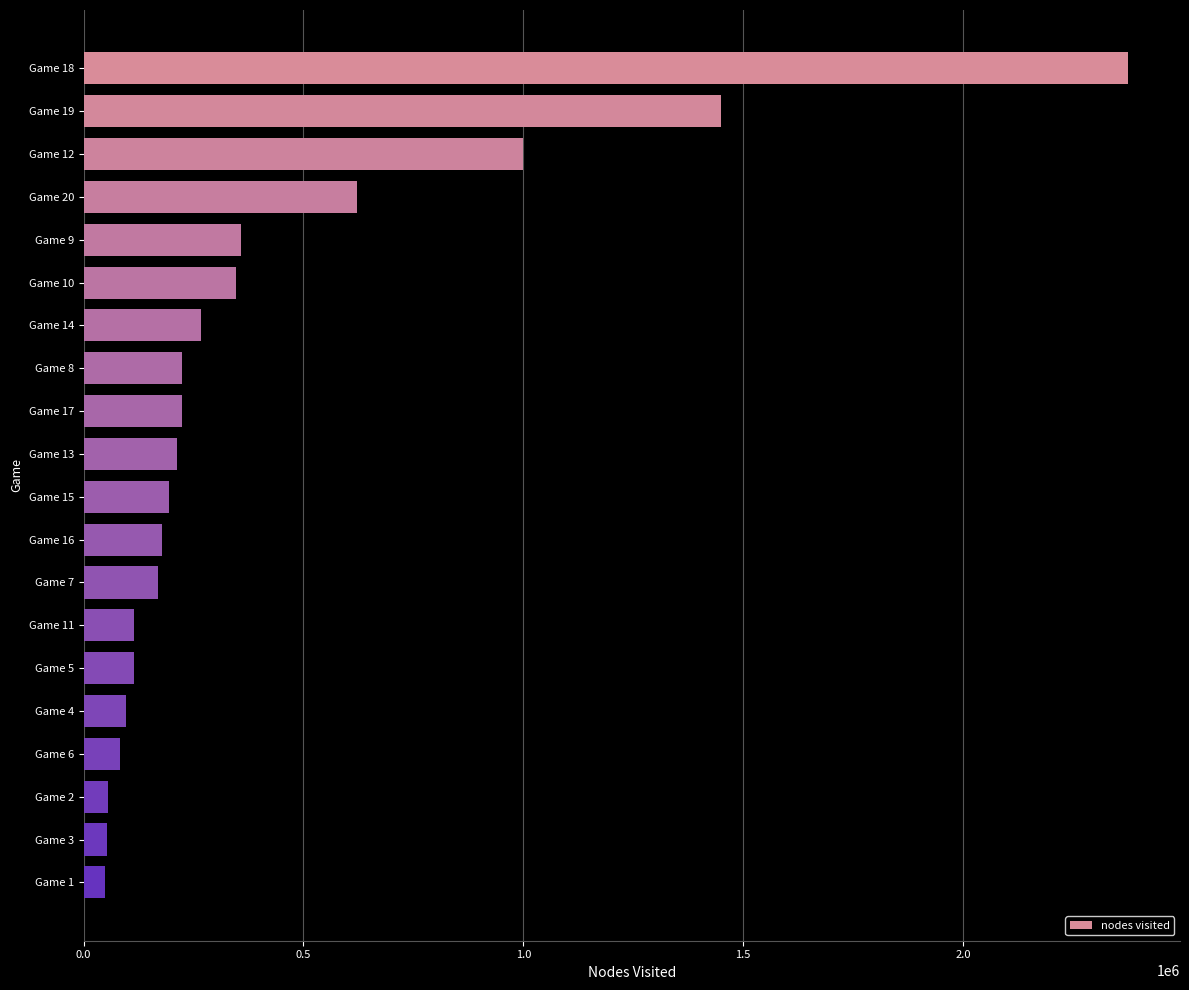

What is the difference between the maximum and minimum values?

2325295